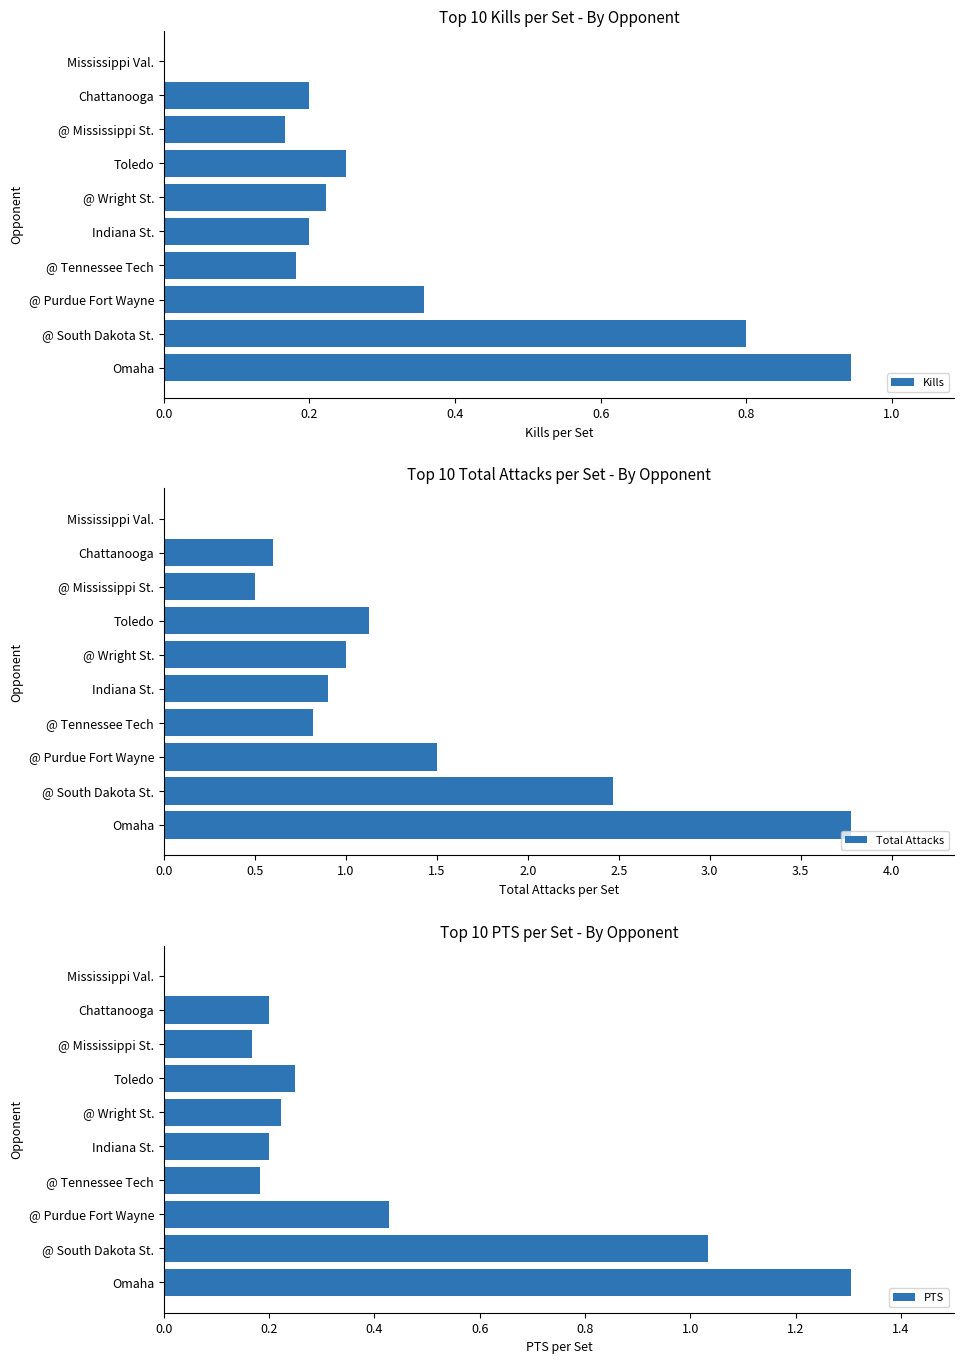

Are the bars horizontal?

Yes